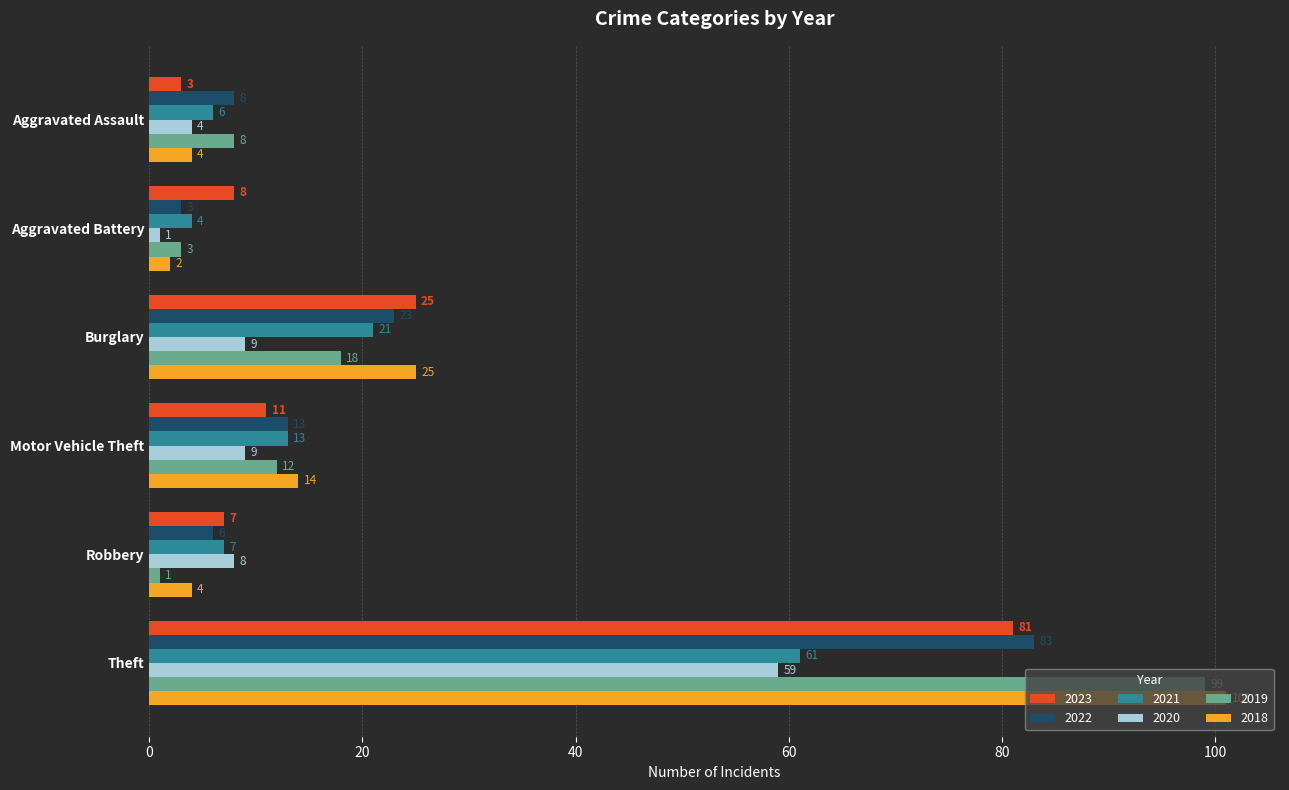

What is the average value of the 2021 series?

19